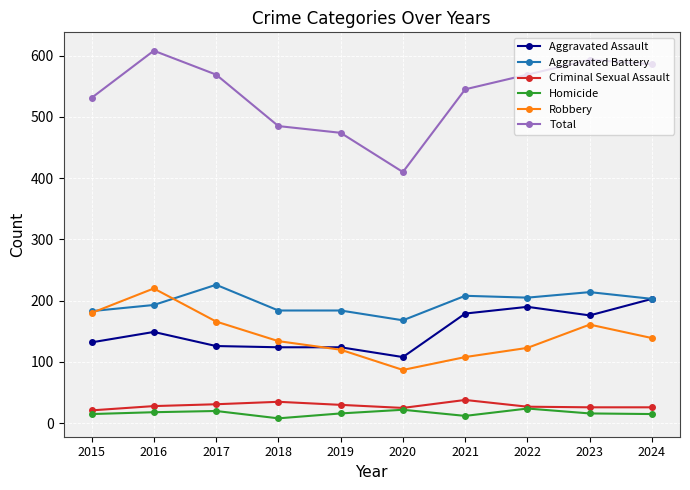

How many data points does each series have?

10